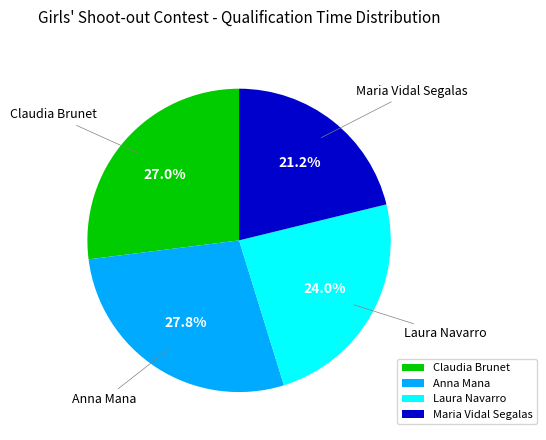

Does Anna Mana account for over 50% of the chart?

No